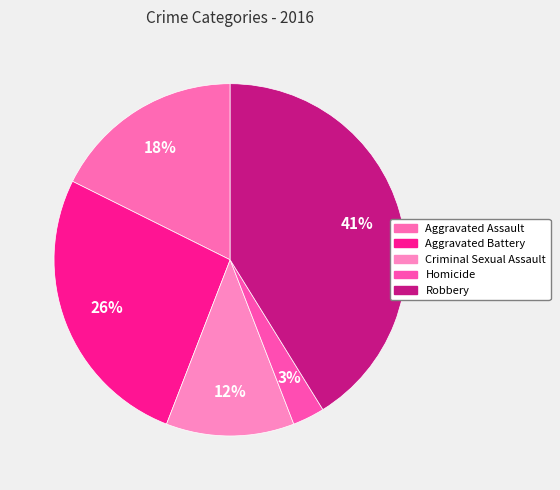

True or false: Robbery accounts for 27% of the total.

False